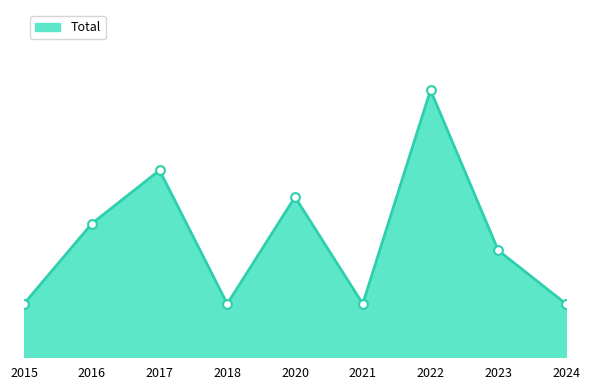

Between 2023 and 2018, which is larger?

2023